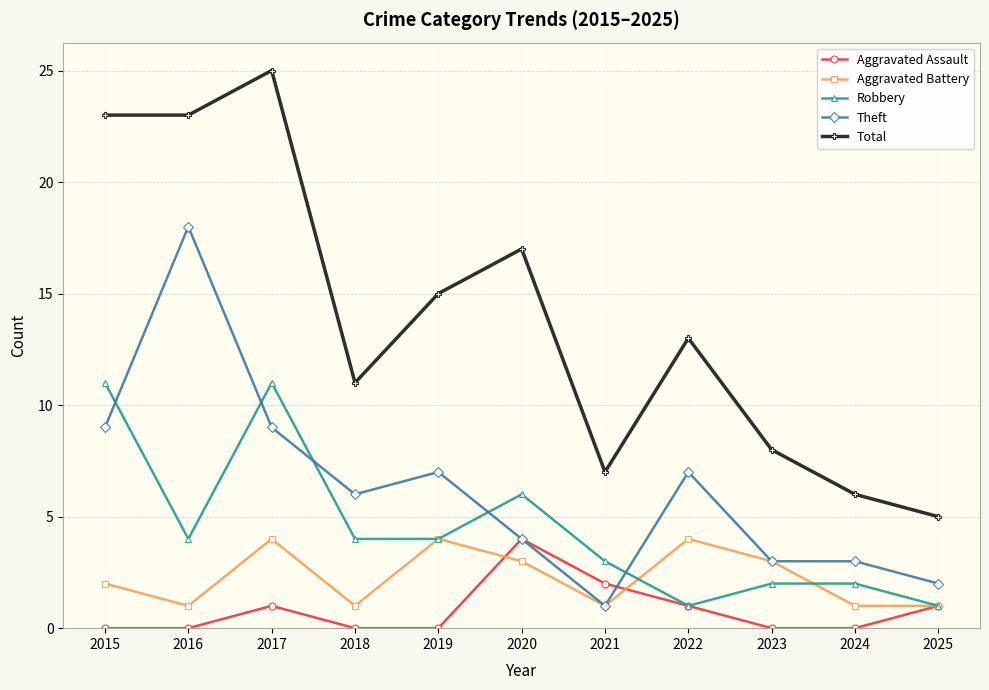

Is it true that Aggravated Assault equals 0 at 2019?

True